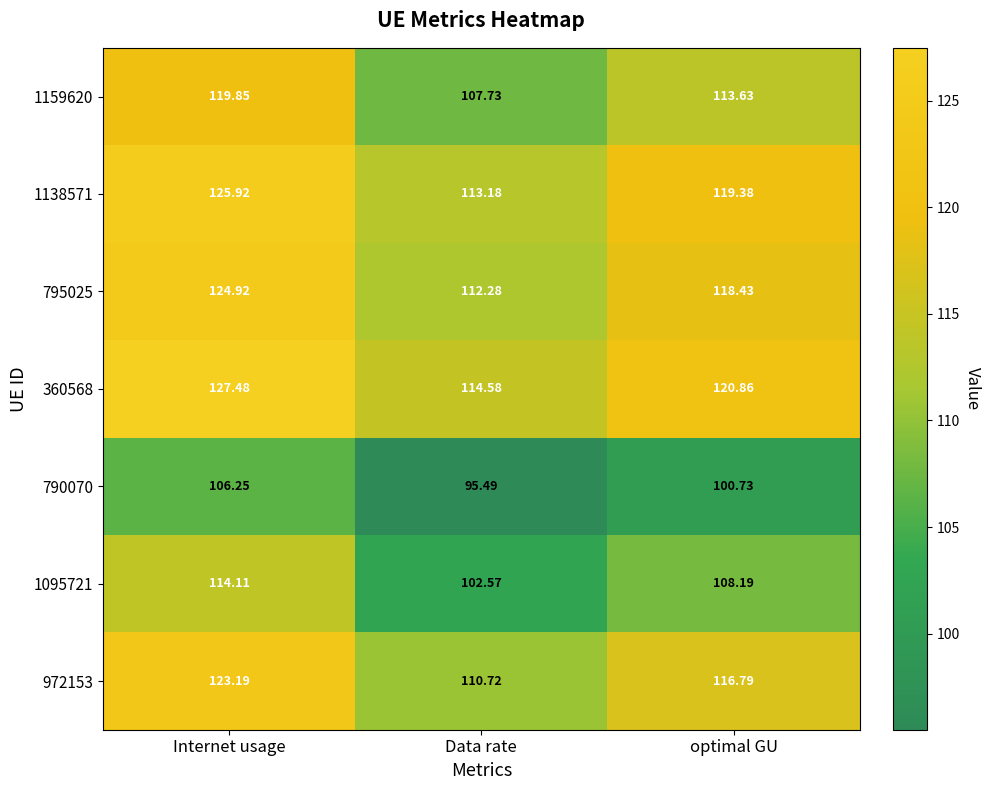

Which series has the widest spread of values?

360568